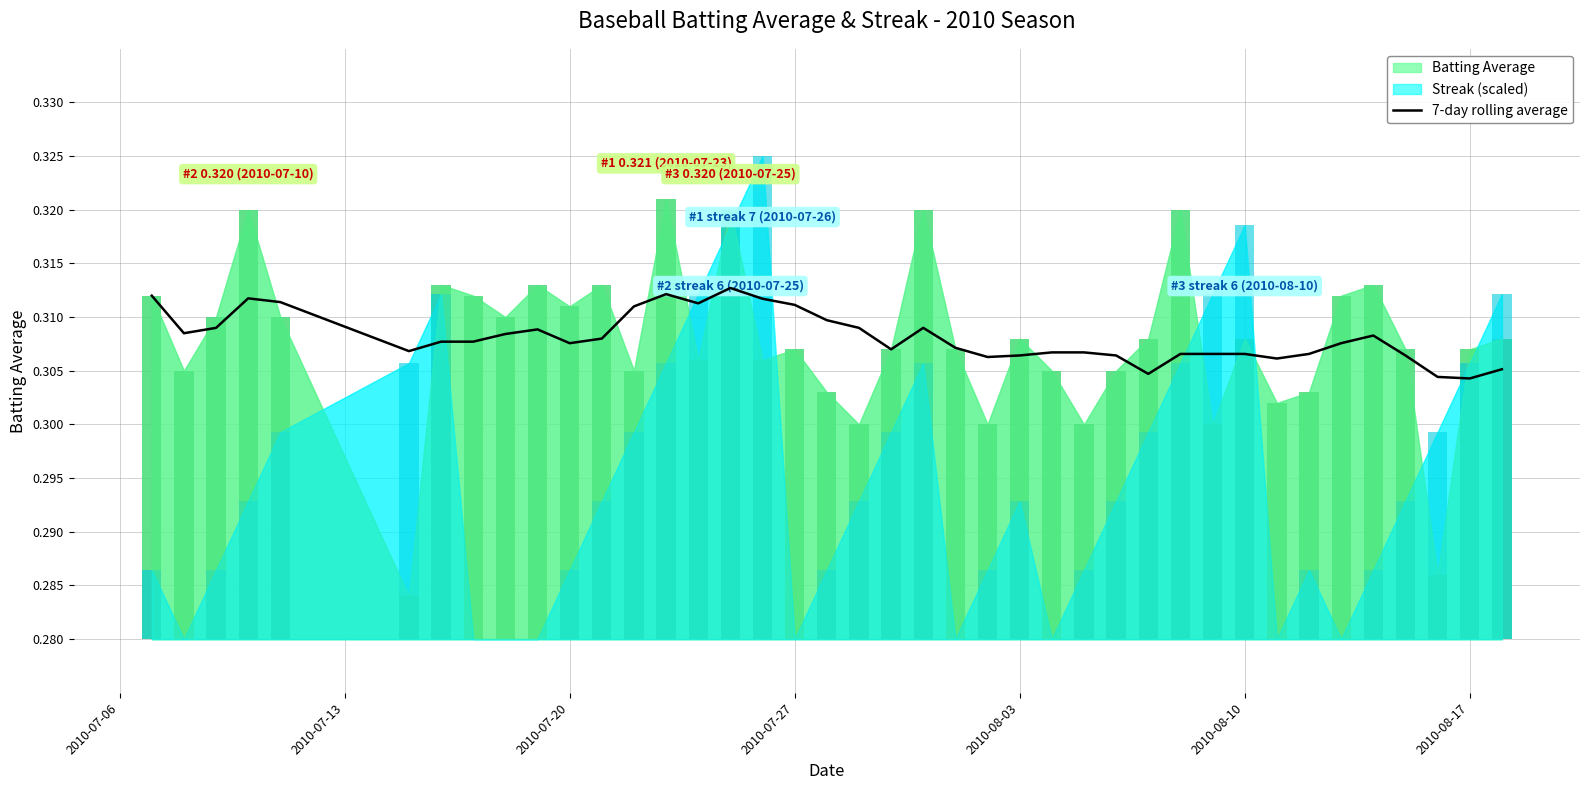

What is the minimum value shown in the chart?

0.3